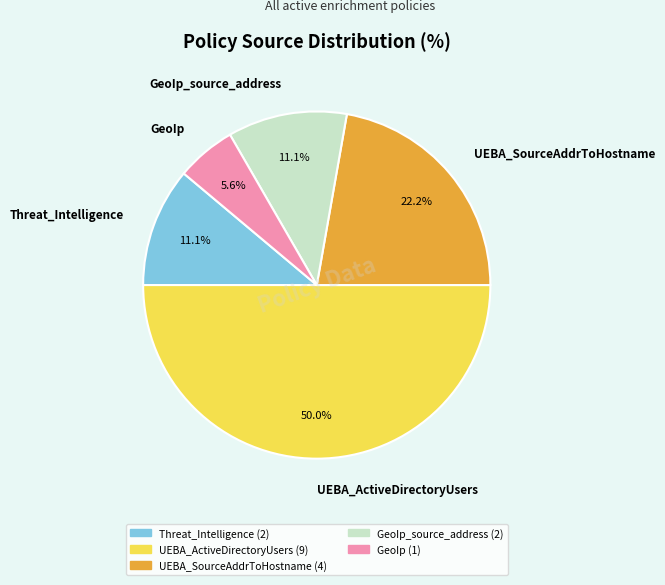

To the nearest percent, what portion does UEBA_SourceAddrToHostname represent?

22%